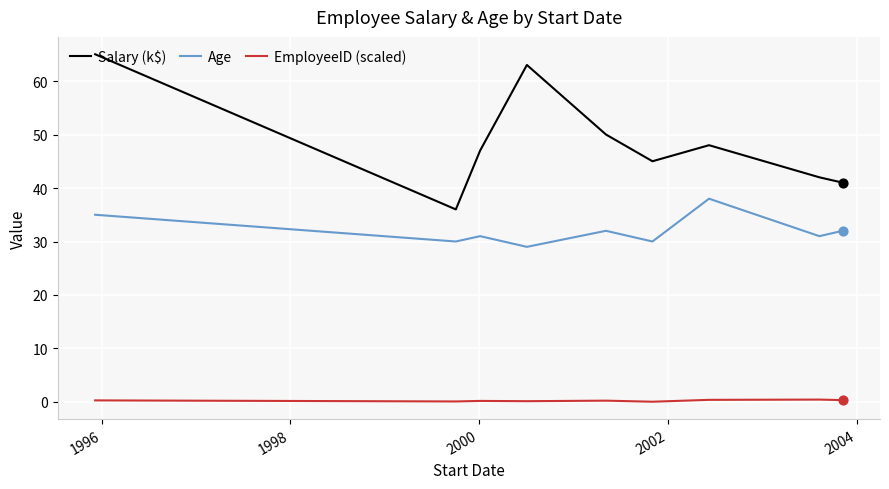

Rank the series by their maximum value, from lowest to highest.

EmployeeID (scaled), Age, Salary (k$)